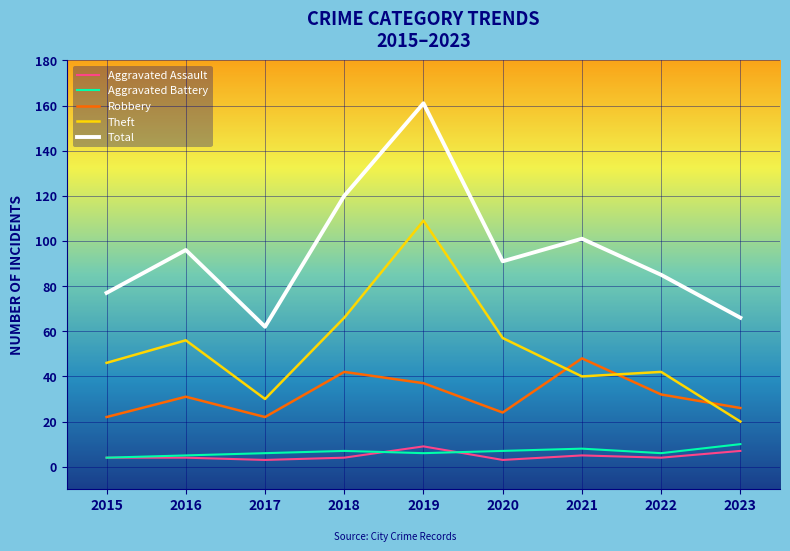

True or false: Total and Robbery cross at least once.

False